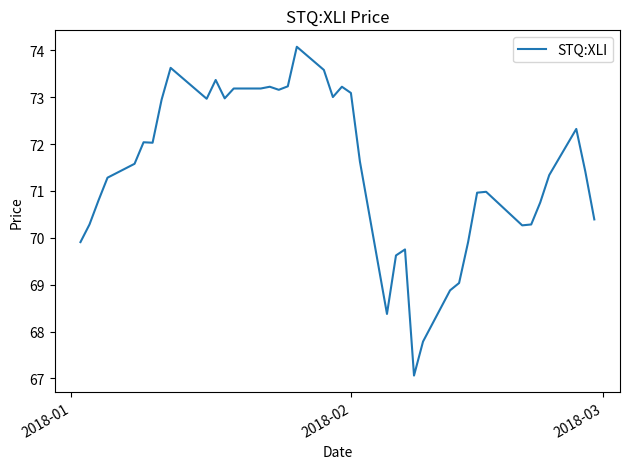

What is the minimum value shown in the chart?

67.1